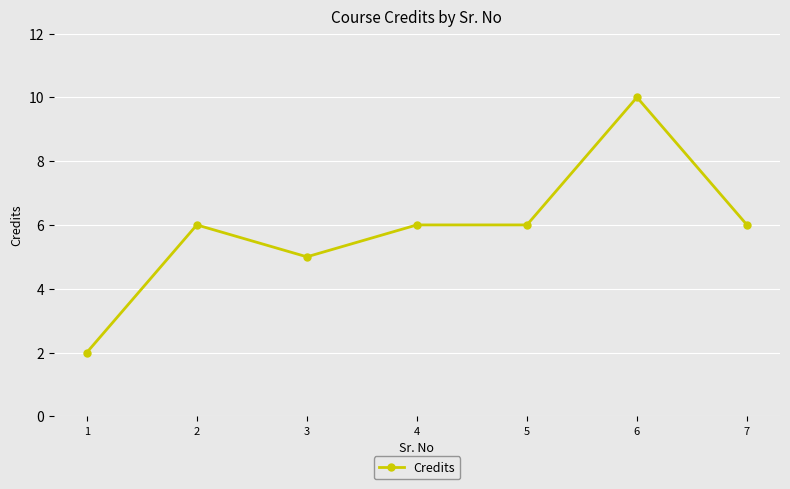

Reading left to right, extract all data points from this chart.

1=2	2=6	3=5	4=6	5=6	6=10	7=6